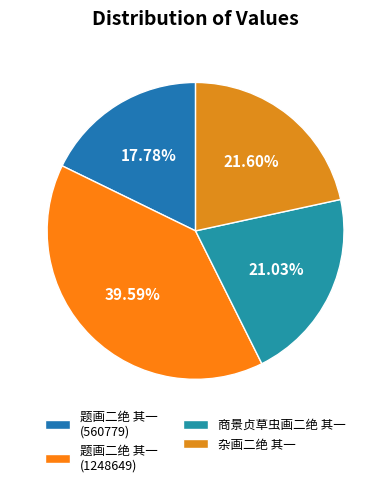

Does any single category account for the majority?

No